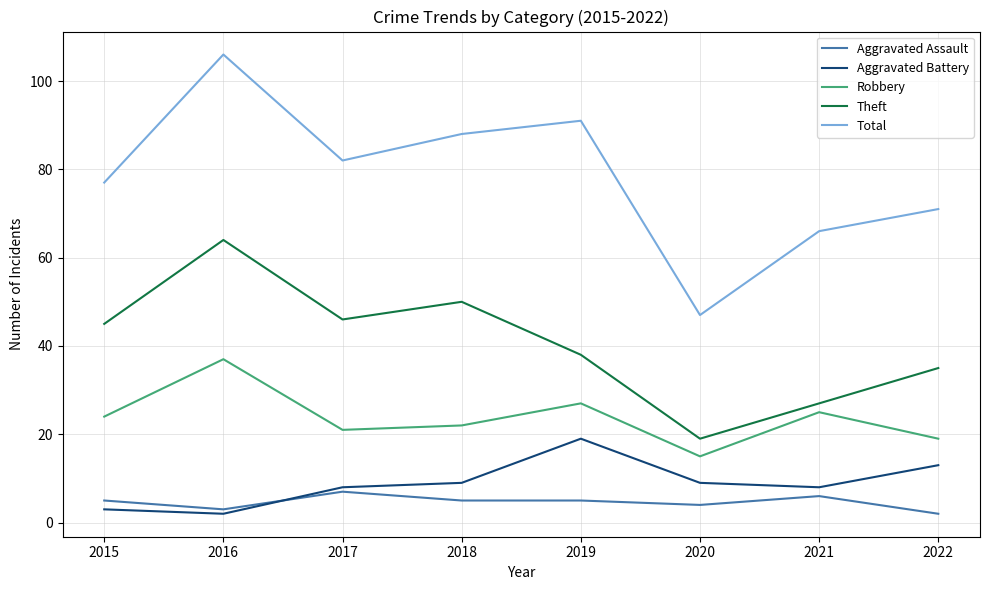

The value of Total at 2016 is 158. True or false?

False